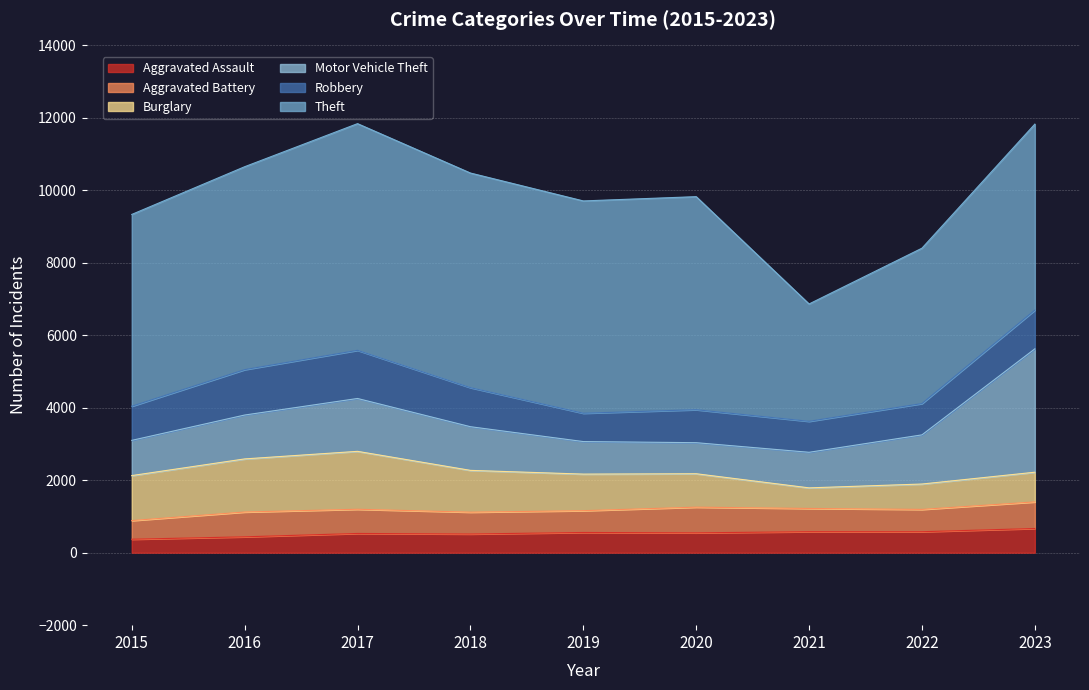

True or false: Burglary and Robbery intersect in this chart.

True